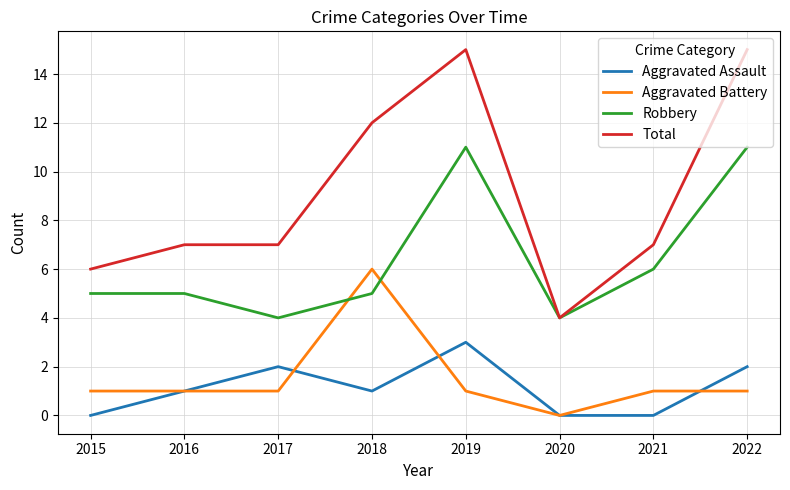

Between 2015 and 2020, which series saw the biggest shift?

Total